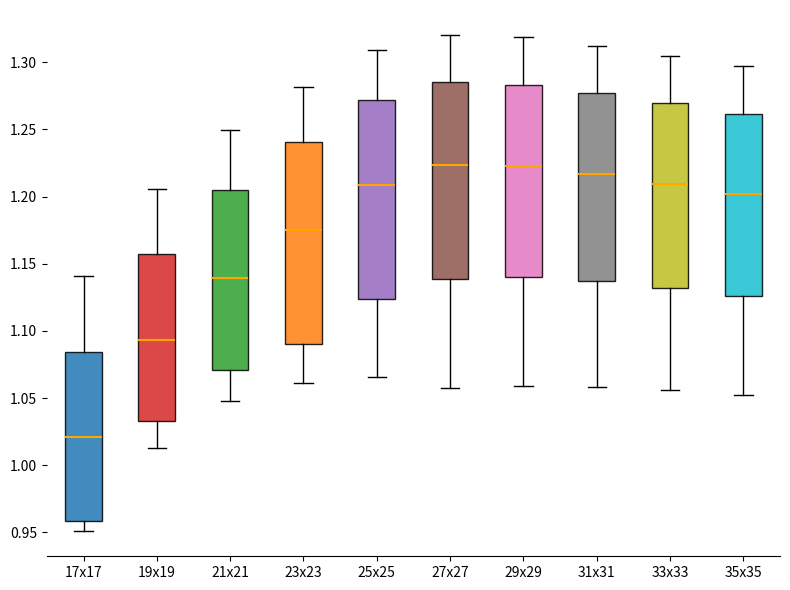

Where does the lower whisker of the box for 31x31 end on the y-axis? The values are not printed on the chart, so give them approximately, as read against the axis.

1.060